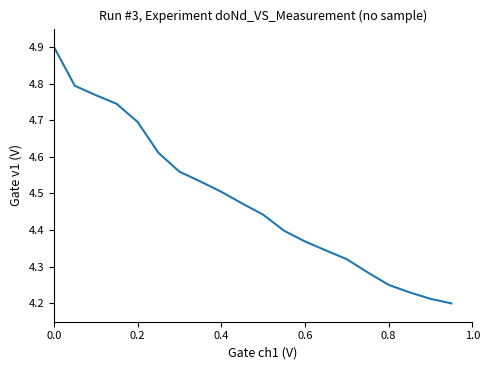

What is the difference between the maximum and minimum values?

0.7